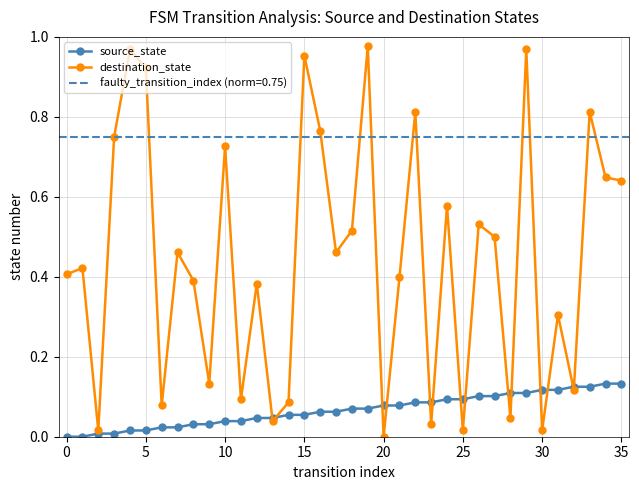

Is the value of destination_state at 35 greater than the value of source_state at 30?

Yes